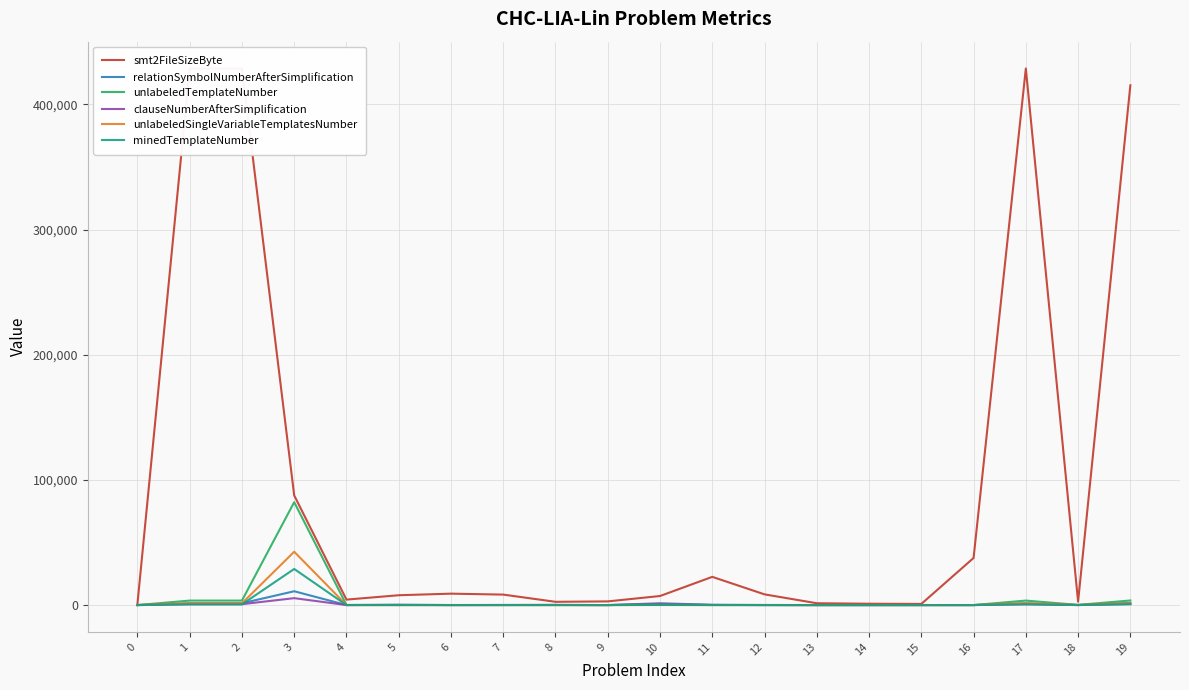

Where is the first local maximum for unlabeledSingleVariableTemplatesNumber?

3